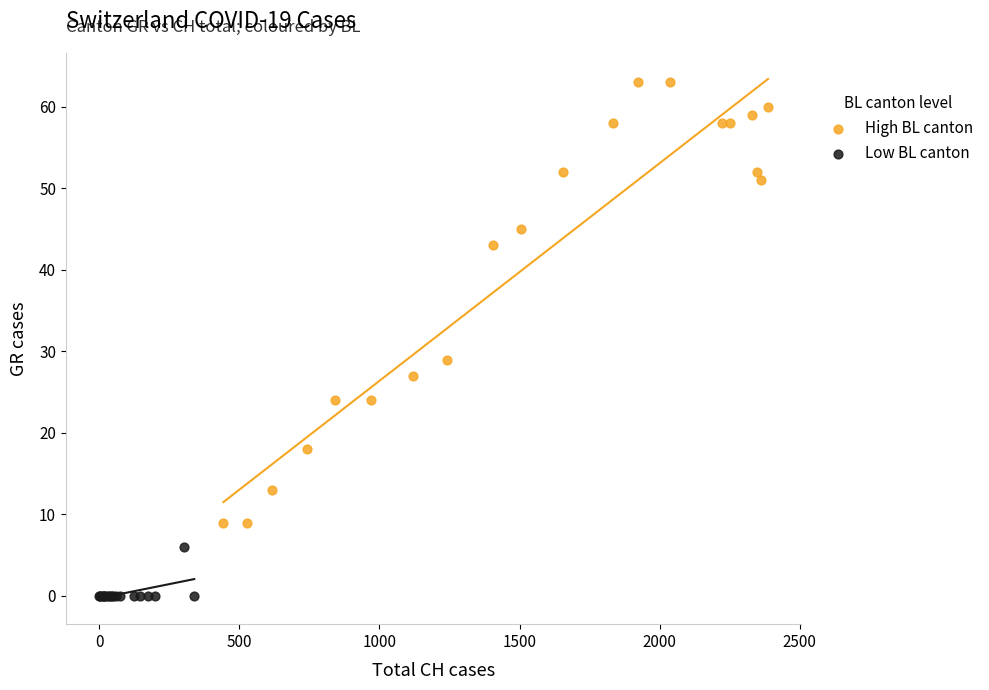

Which series contains the highest Y value?

High BL canton